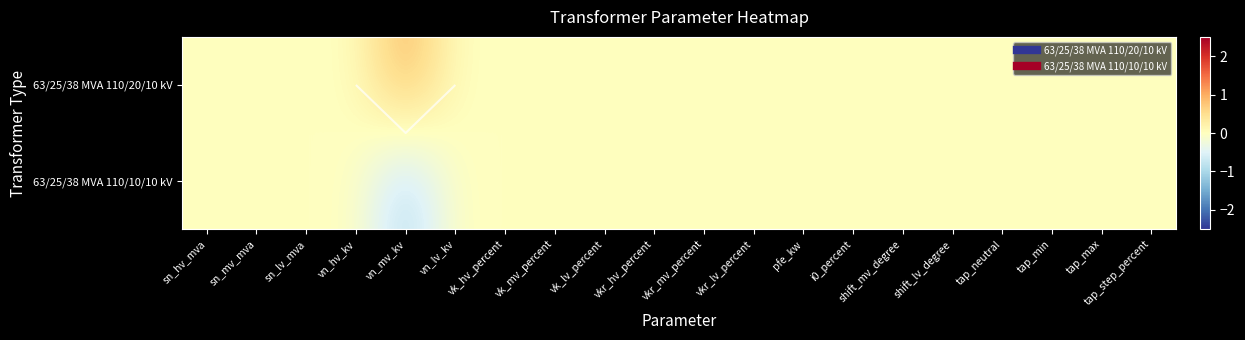

The 63/25/38 MVA 110/20/10 kV series shows 0.5 at tap_neutral. True or false?

False